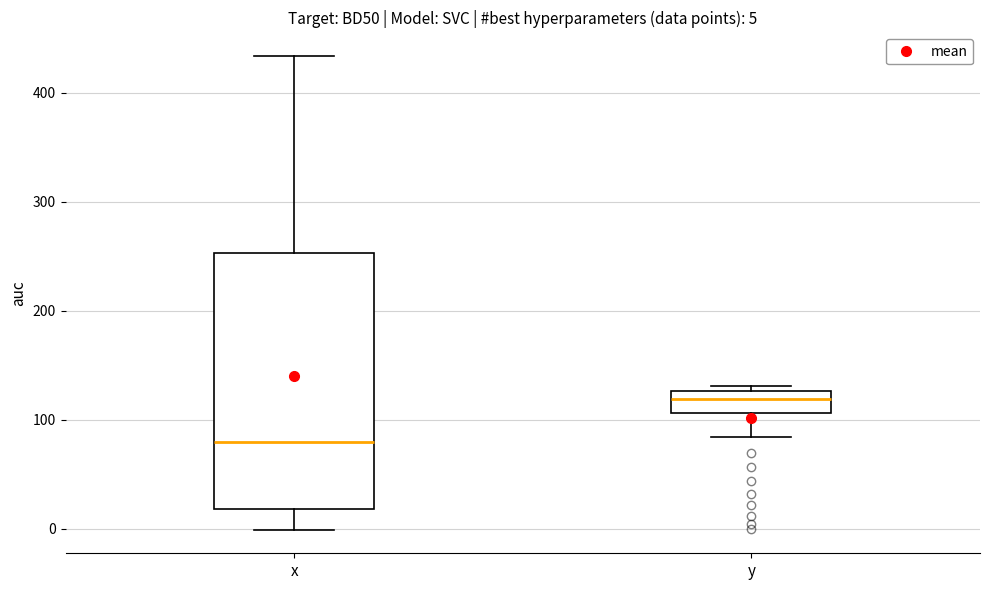

Which box has the highest median line?

y